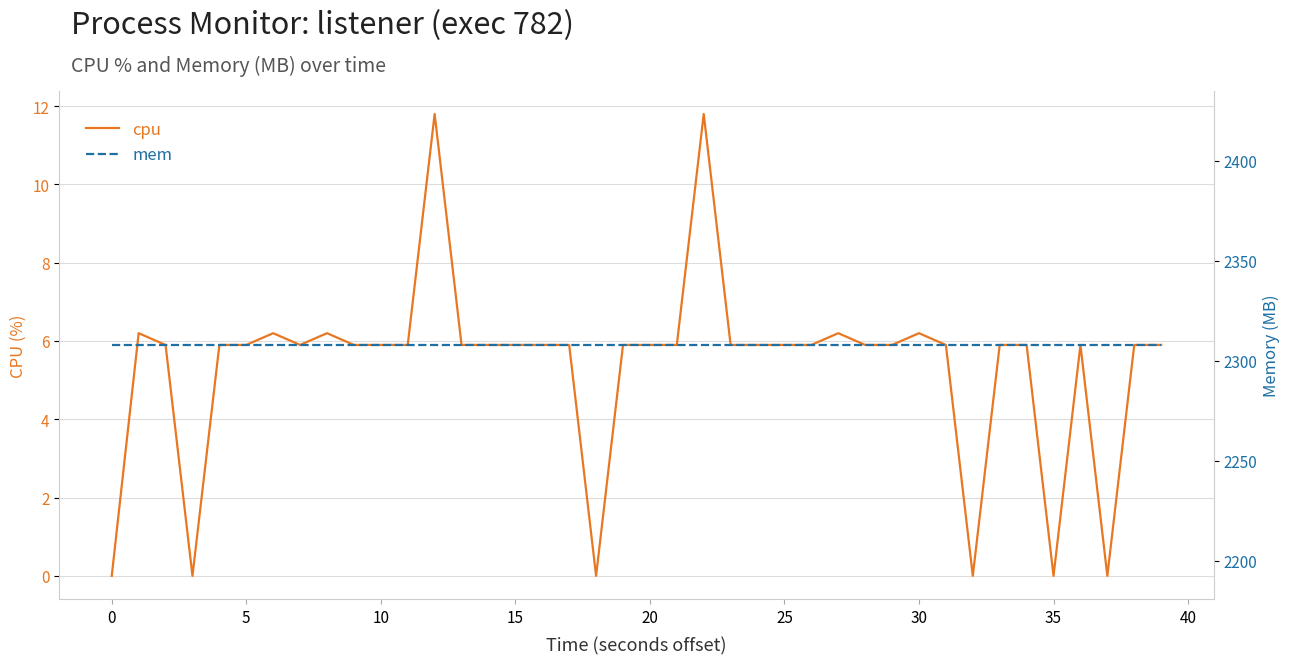

True or false: cpu and mem intersect in this chart.

False